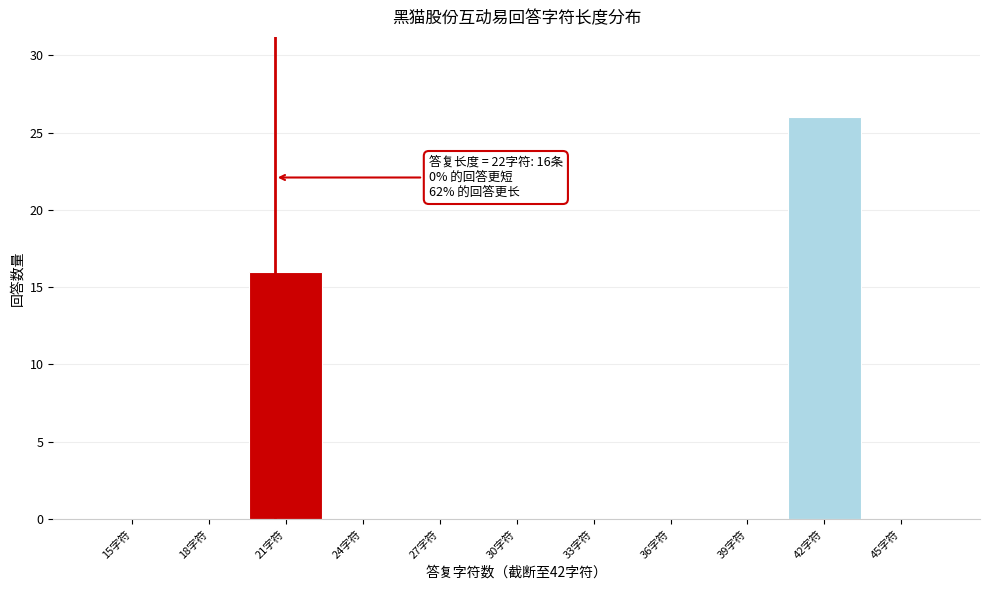

Reading left to right, what are all the values shown in this chart?

15字符=0	18字符=0	21字符=16	24字符=0	27字符=0	30字符=0	33字符=0	36字符=0	39字符=0	42字符=26	45字符=0